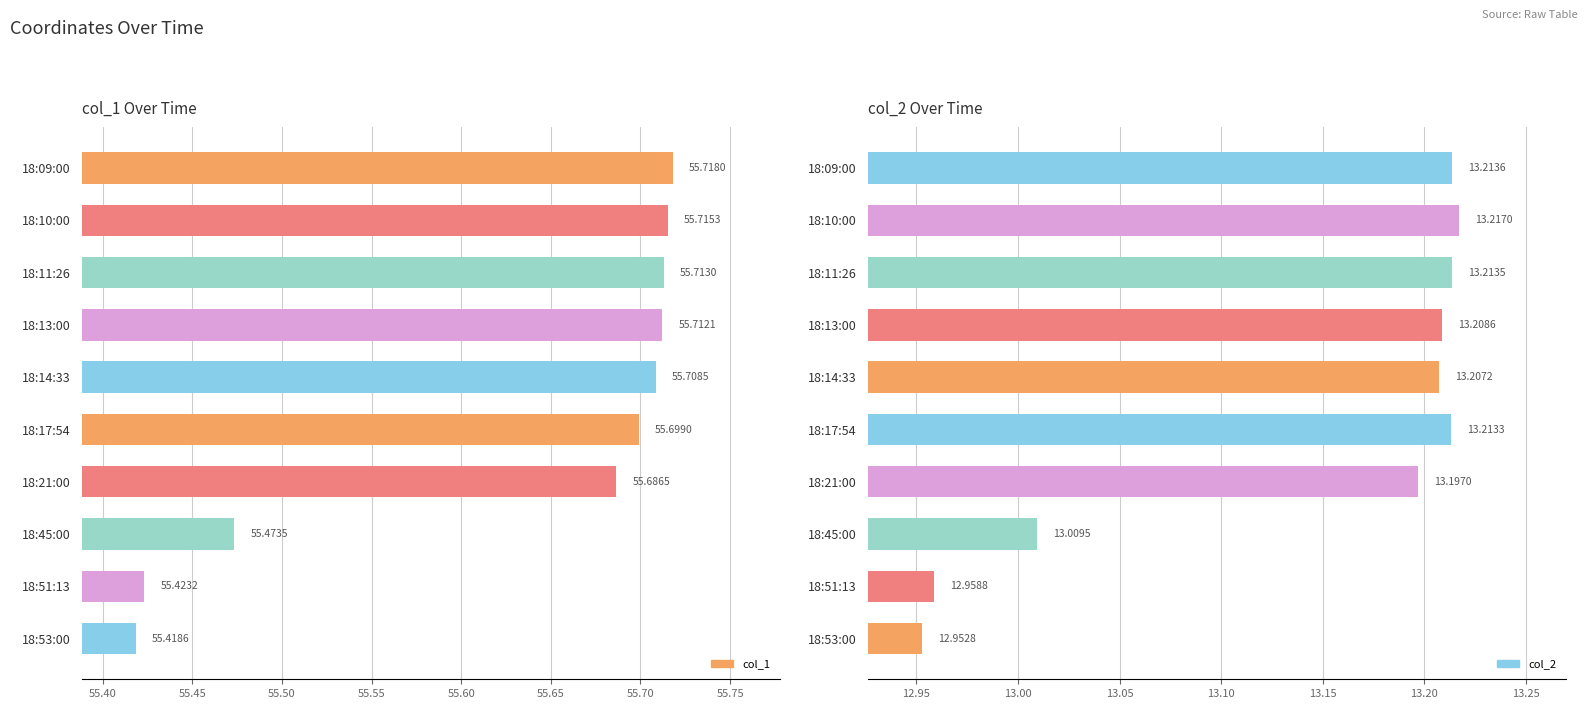

At how many categories does at least one series exceed 16?

10